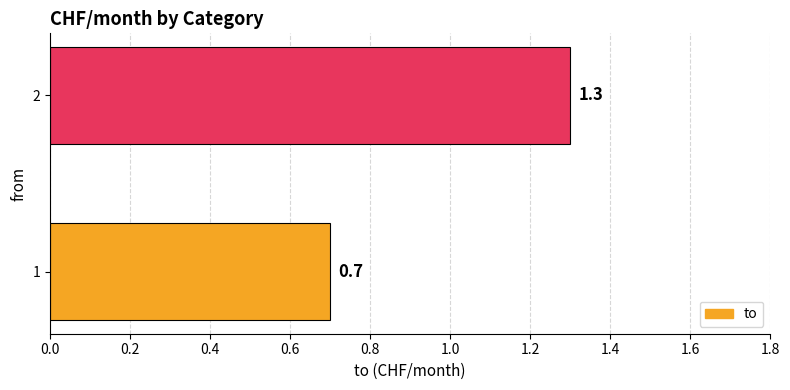

True or false: the data shows 1.7 at 2.

False